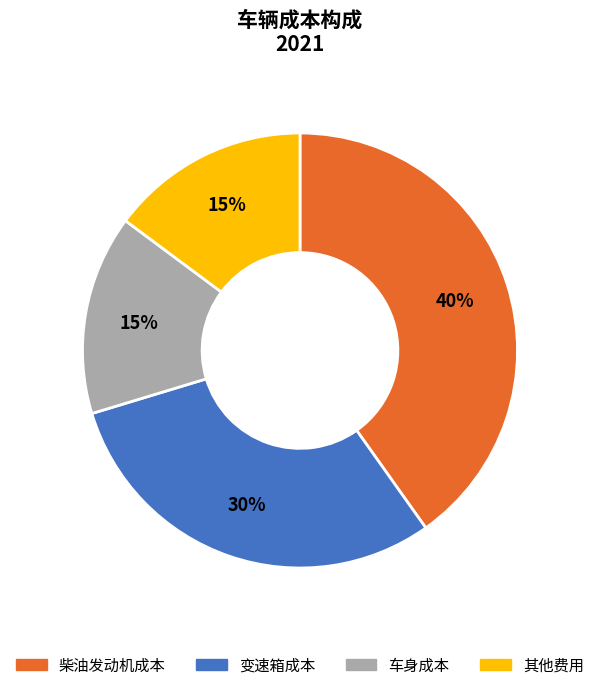

Which slice is the largest?

柴油发动机成本